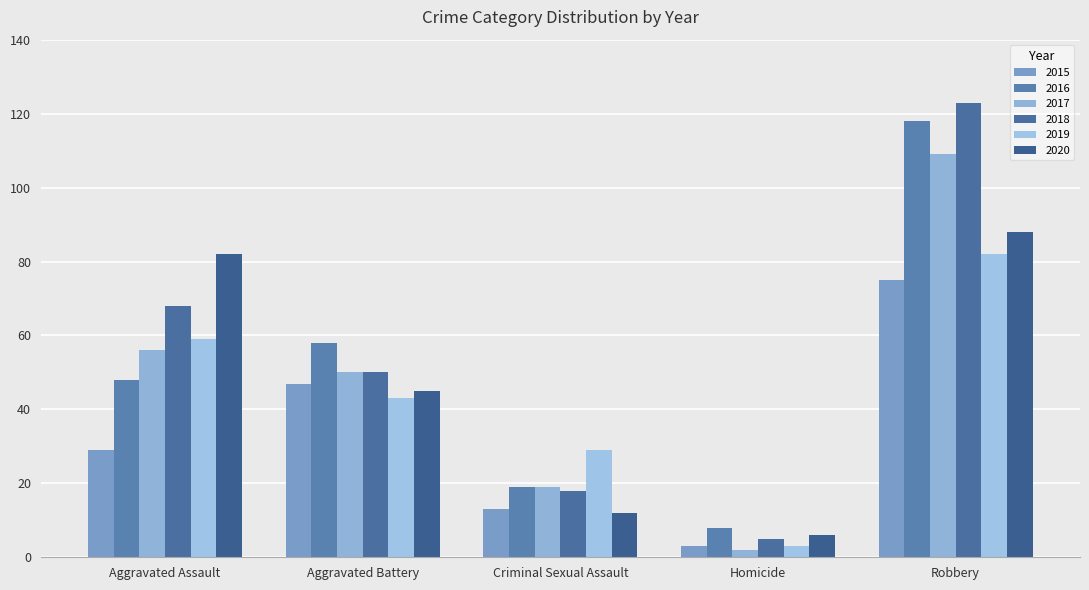

How many data points does each series have?

5